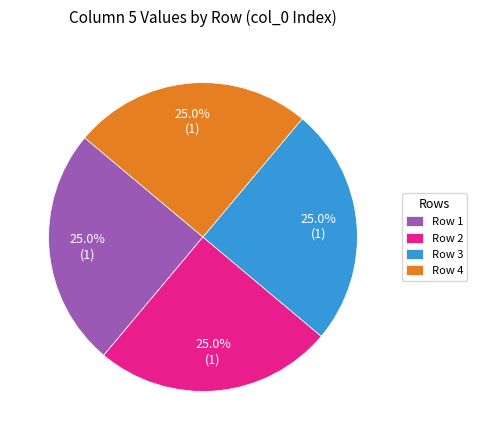

What is the total percentage of Row 2 and Row 1?

50.0%